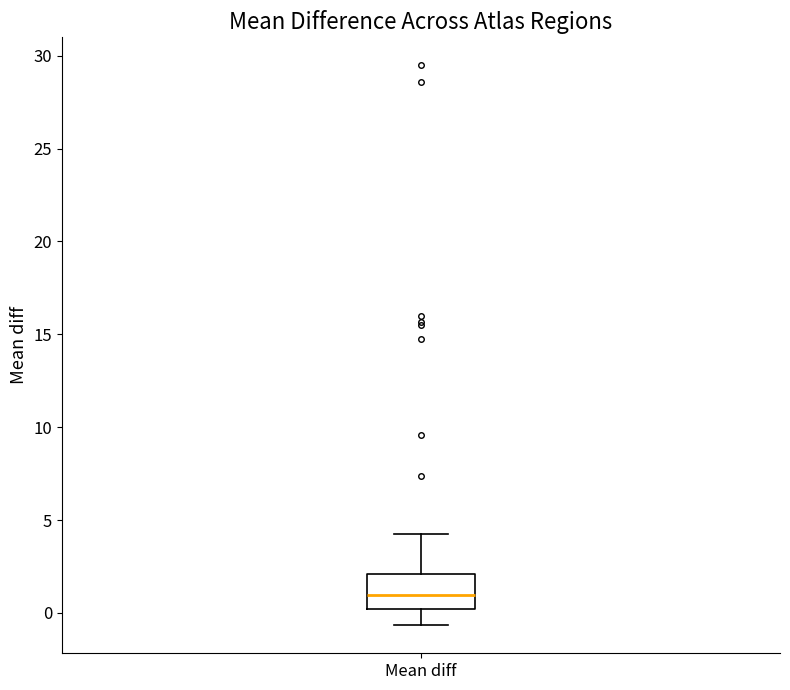

Read this box plot against the y-axis: the position of the median line, the range covered by the box, and the ends of both whiskers. The values are not printed on the chart, so give them approximately, as read against the axis.

median 1.0, box 0.0 to 2.0, whiskers -0.5 to 4.0